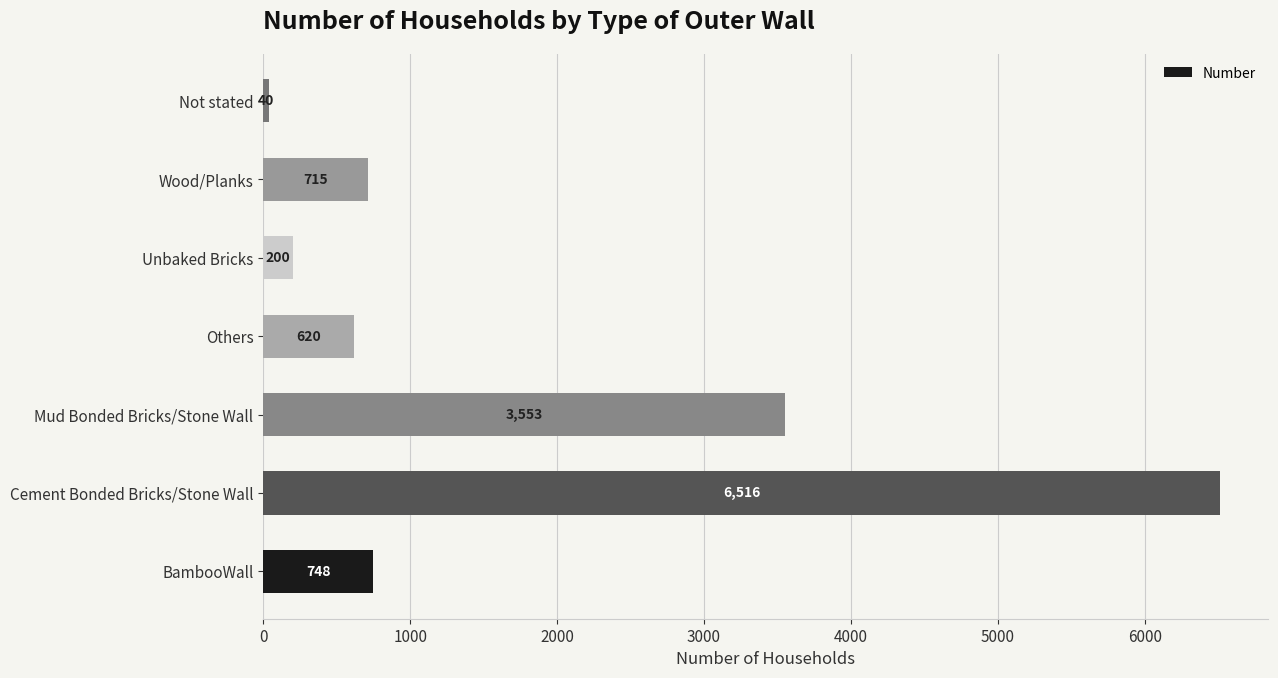

Between Unbaked Bricks and Mud Bonded Bricks/Stone Wall, which is larger?

Mud Bonded Bricks/Stone Wall